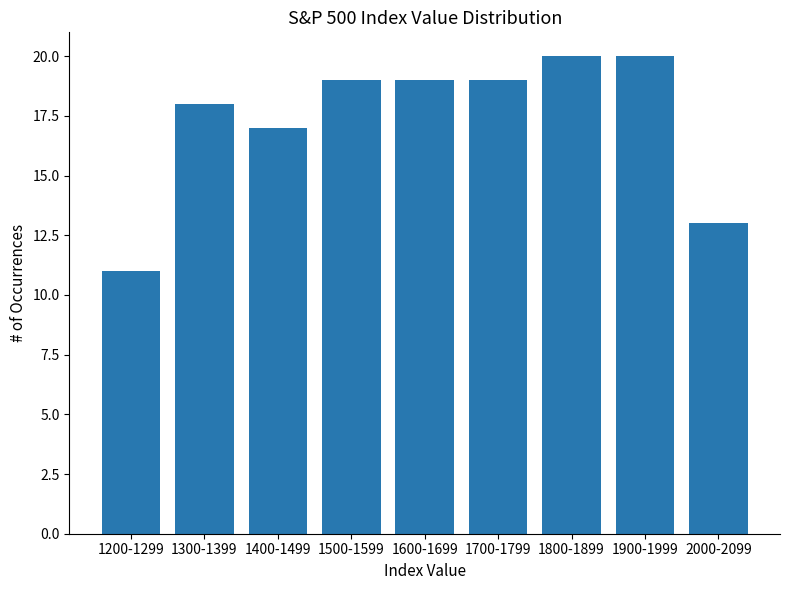

Reading left to right, extract all data points from this chart.

1200-1299=11	1300-1399=18	1400-1499=17	1500-1599=19	1600-1699=19	1700-1799=19	1800-1899=20	1900-1999=20	2000-2099=13